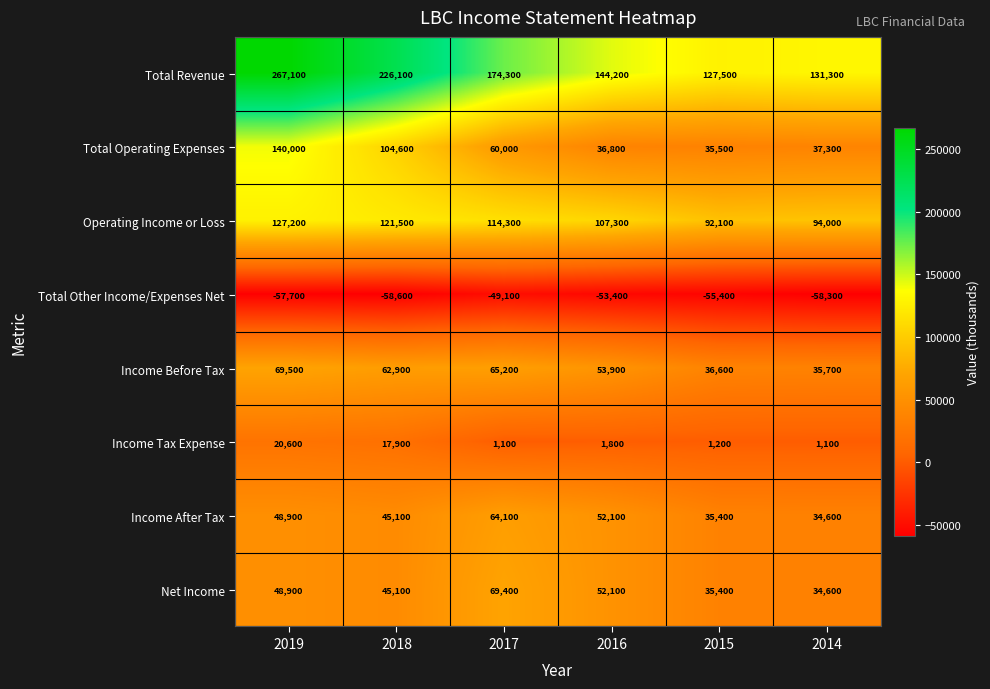

Rank the categories by Income After Tax value from lowest to highest.

2014, 2015, 2018, 2019, 2016, 2017